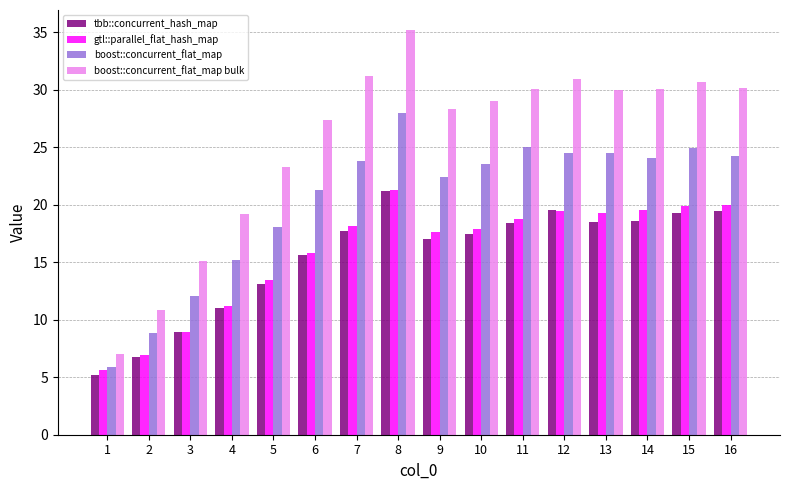

What is the sum of all boost::concurrent_flat_map bulk values?

408.4